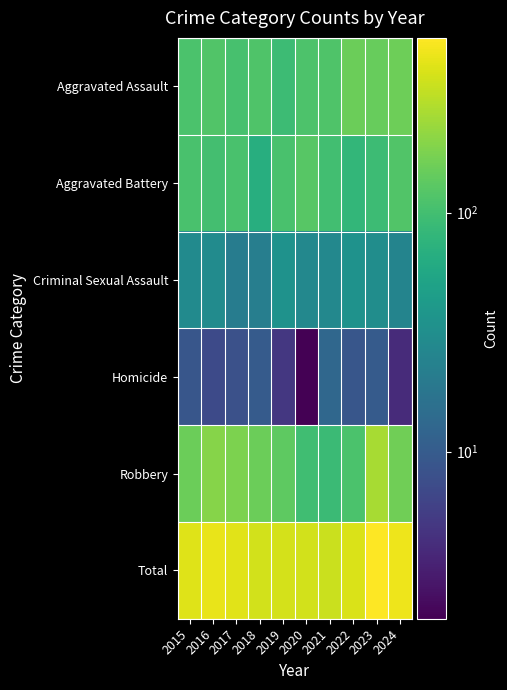

Reading right to left, list all the values displayed in this chart.

Aggravated Assault: 2024=157	2023=146	2022=154	2021=115	2020=113	2019=92	2018=115	2017=105	2016=118	2015=110
Aggravated Battery: 2024=117	2023=92	2022=81	2021=100	2020=125	2019=108	2018=67	2017=108	2016=102	2015=108
Criminal Sexual Assault: 2024=25	2023=31	2022=35	2021=27	2020=27	2019=35	2018=22	2017=21	2016=30	2015=29
Homicide: 2024=4	2023=10	2022=9	2021=13	2020=2	2019=5	2018=10	2017=8	2016=7	2015=9
Robbery: 2024=160	2023=260	2022=111	2021=91	2020=97	2019=135	2018=155	2017=178	2016=194	2015=154
Total: 2024=463	2023=539	2022=390	2021=346	2020=364	2019=375	2018=369	2017=420	2016=451	2015=410